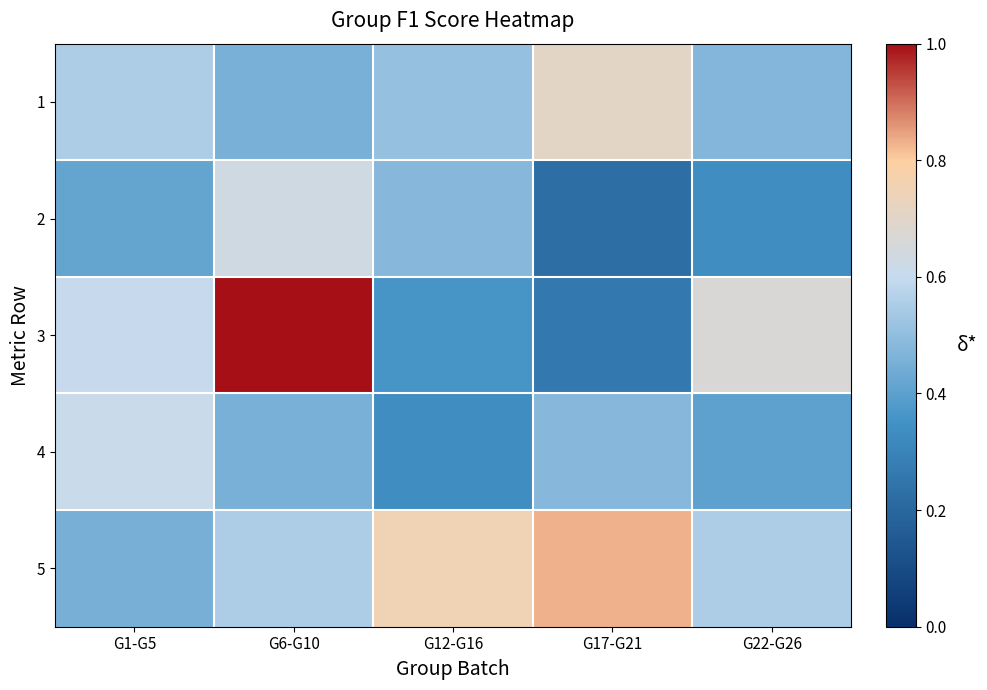

At how many categories does at least one series exceed 0?

5